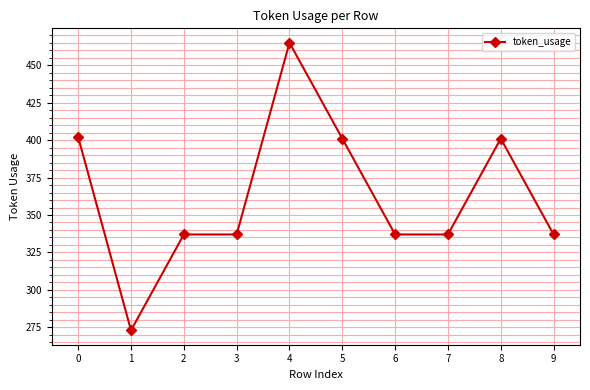

Does the chart display data point markers on the line(s)?

Yes